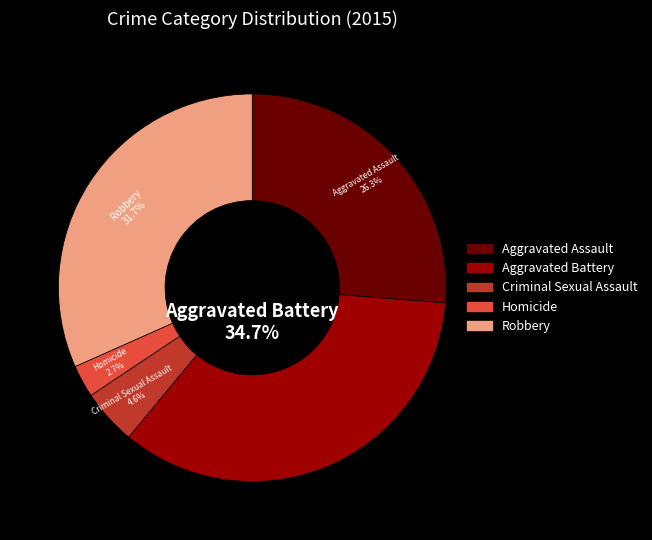

To the nearest percent, what is the difference between the Robbery and Aggravated Battery slice percentages?

3%